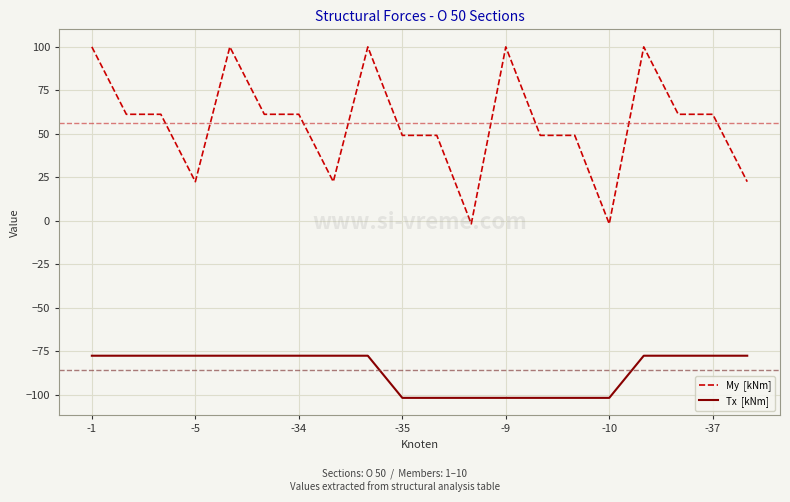

What is the greatest value displayed?

100.0